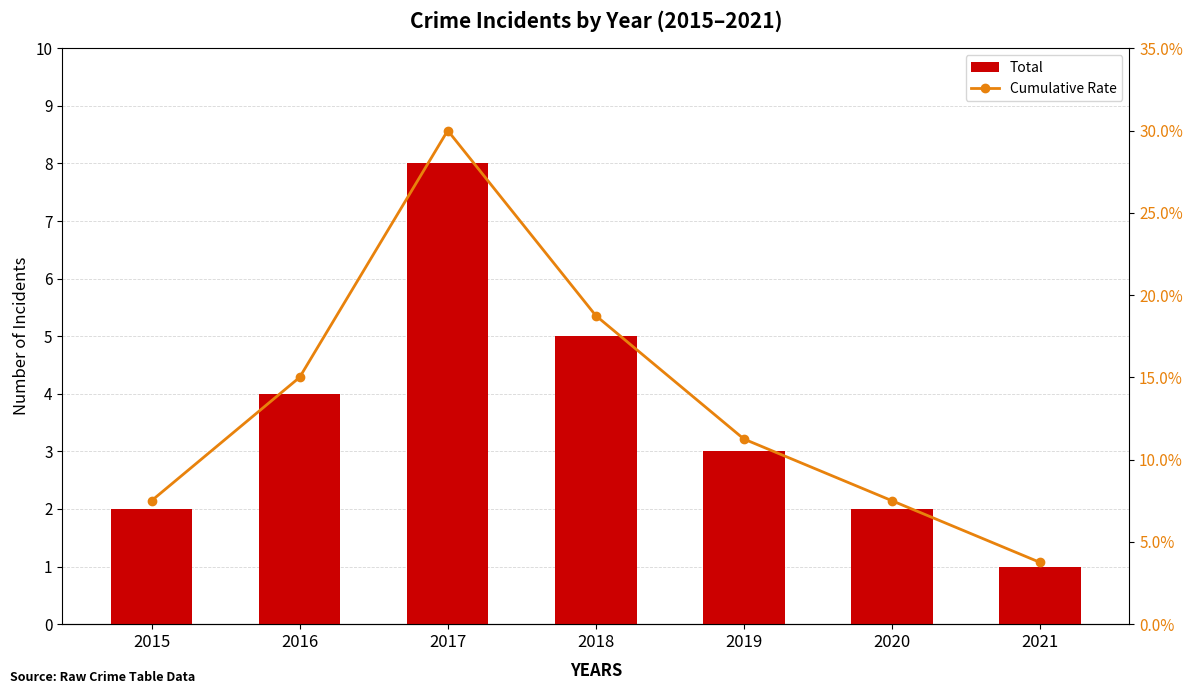

Where does the Total series first go above 3?

2016